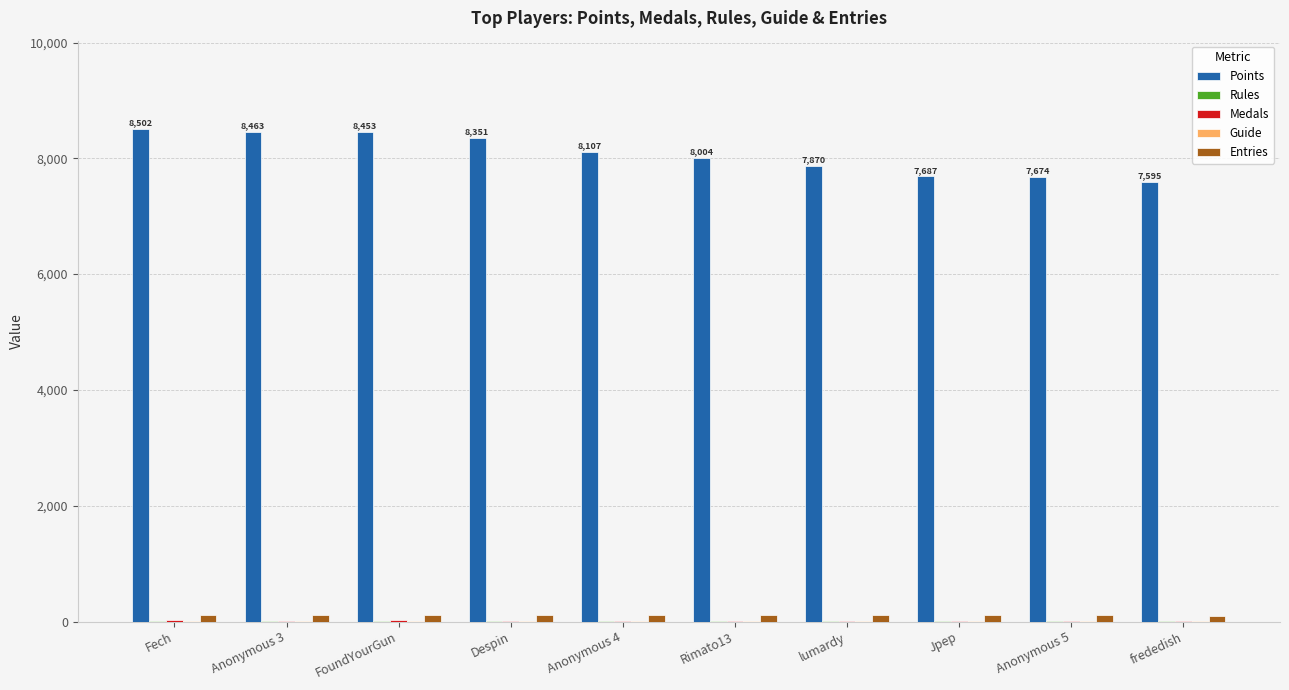

Which series has the widest spread of values?

Points